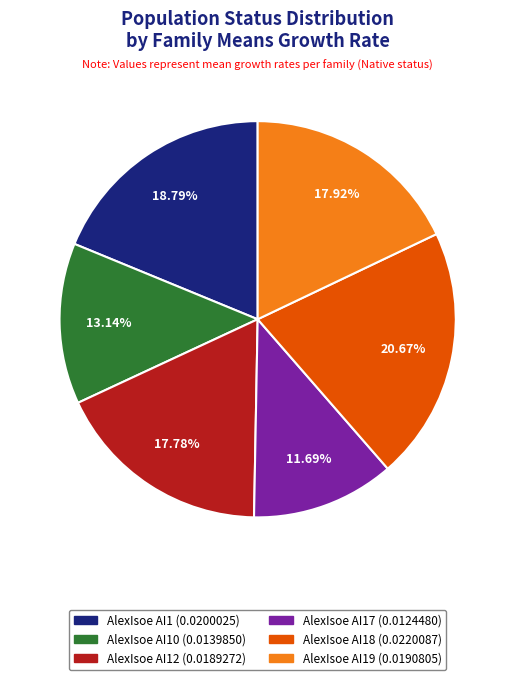

To the nearest percent, what is the difference between the largest and smallest slice percentages?

9%